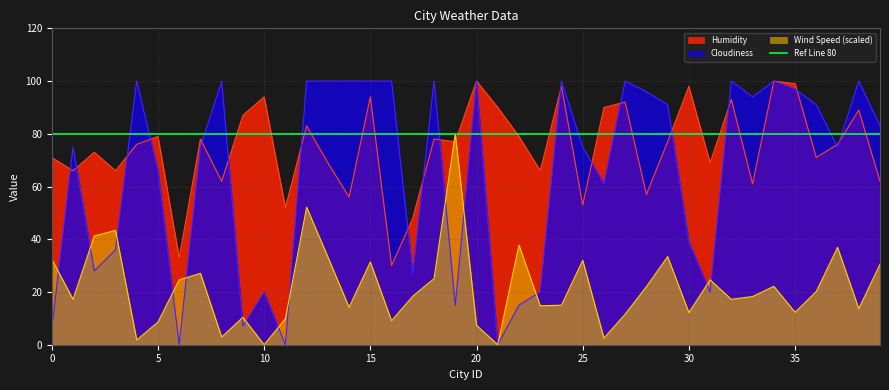

What is the difference between the second highest and second lowest values in the Humidity series?

67.0